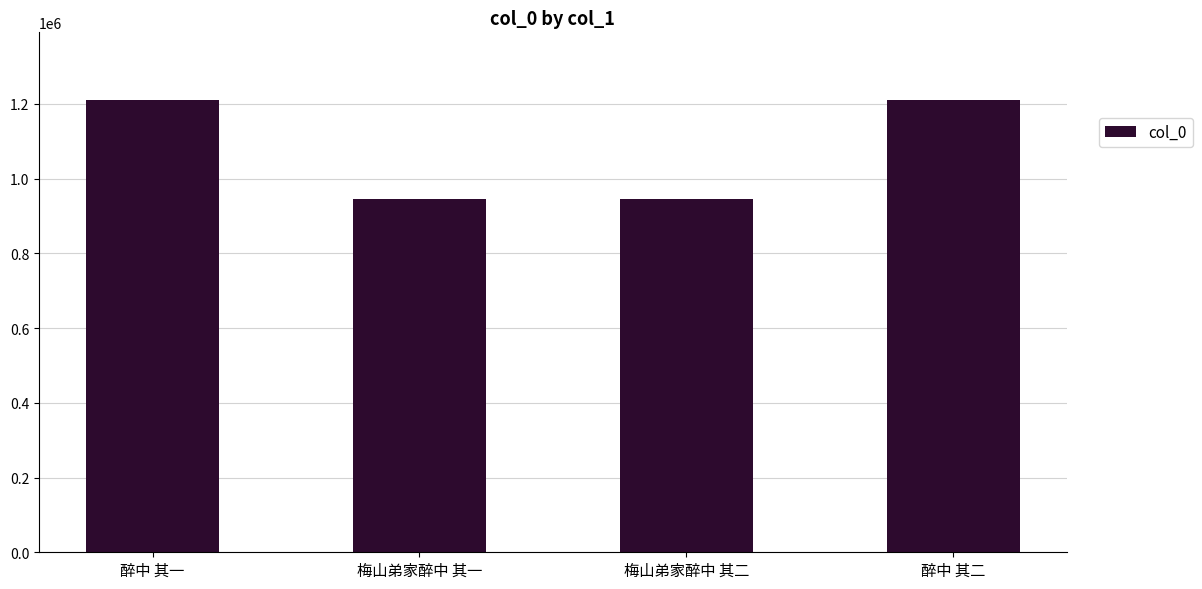

Read the value at 梅山弟家醉中 其一.

945422